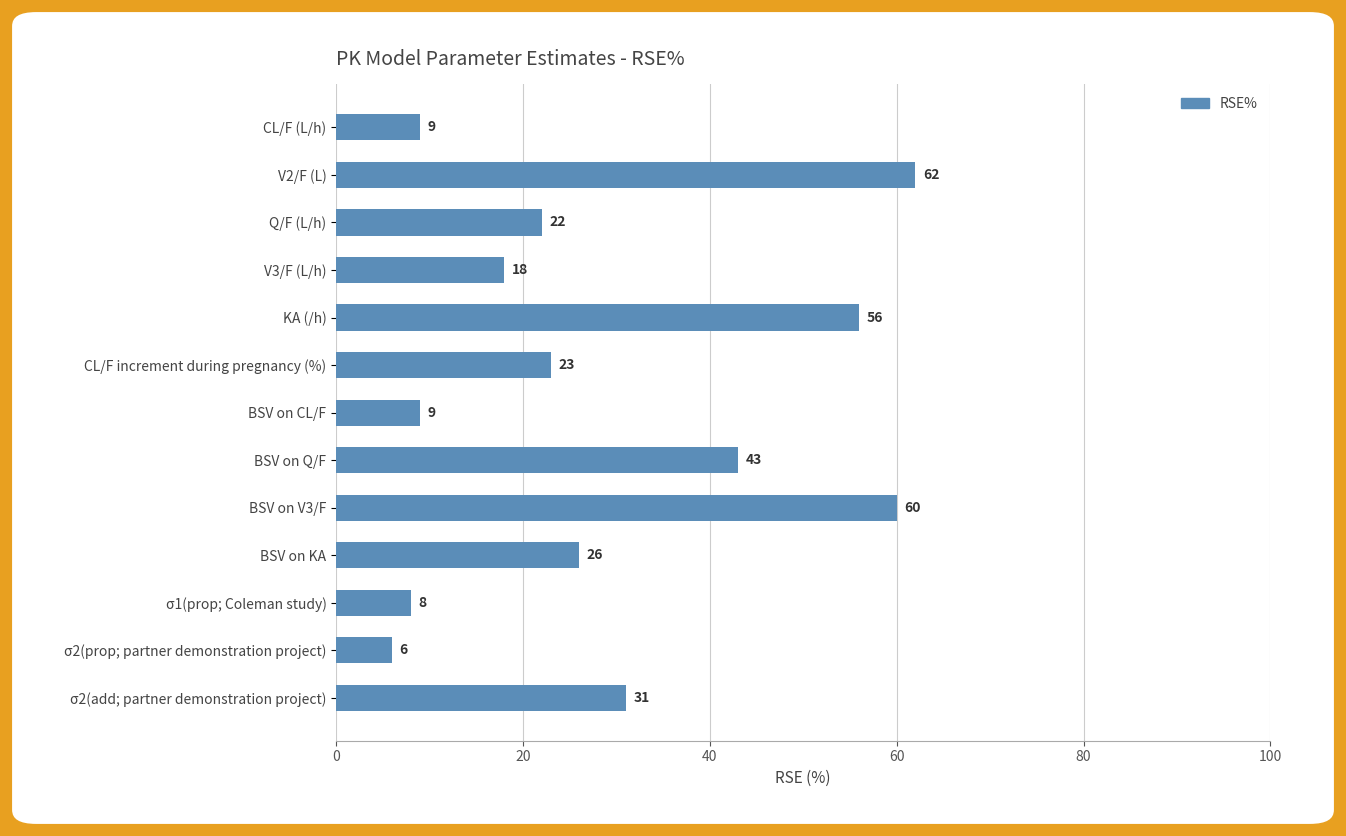

Are the bars grouped side by side (vs. stacked)?

No